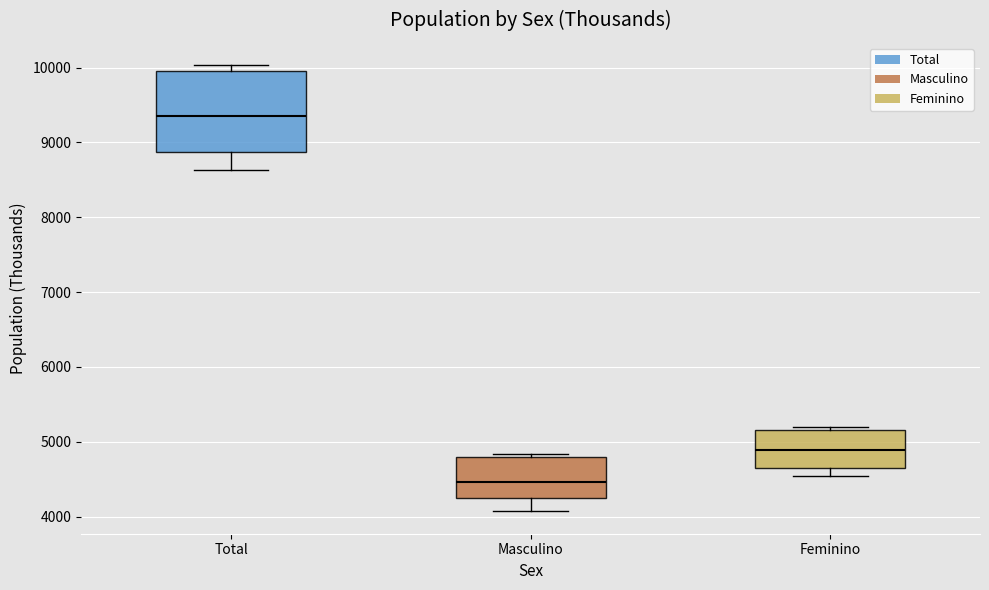

Which box is the tallest, from its lower edge to its upper edge?

Total